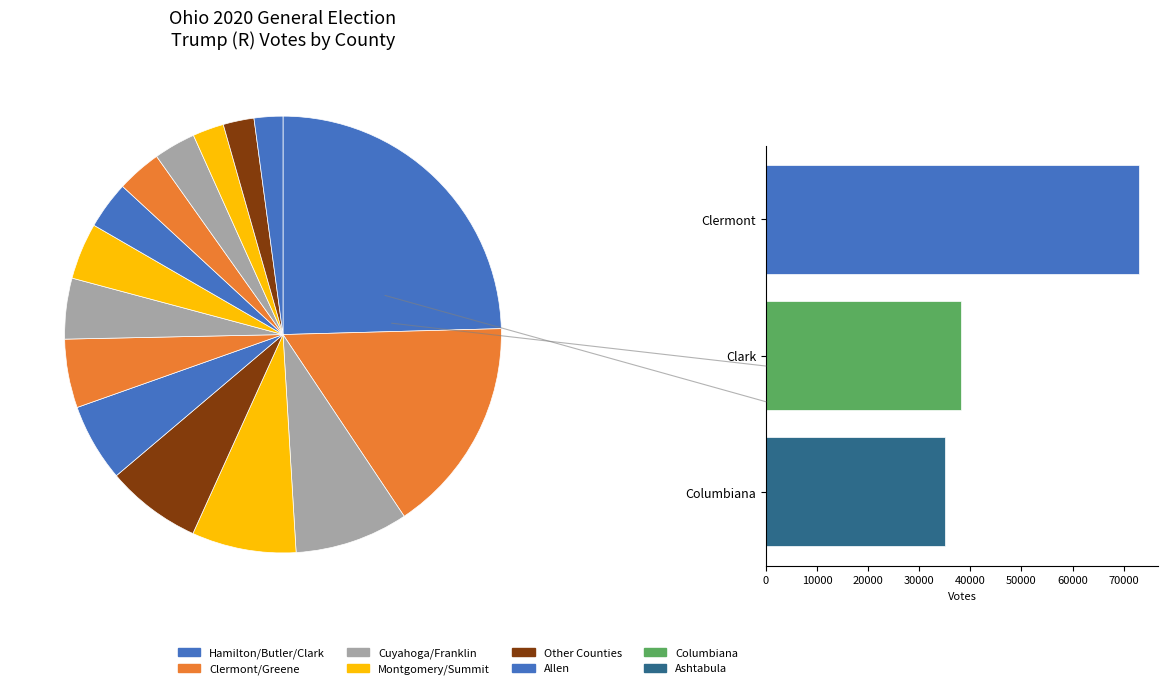

Count the number of slices in the pie.

15